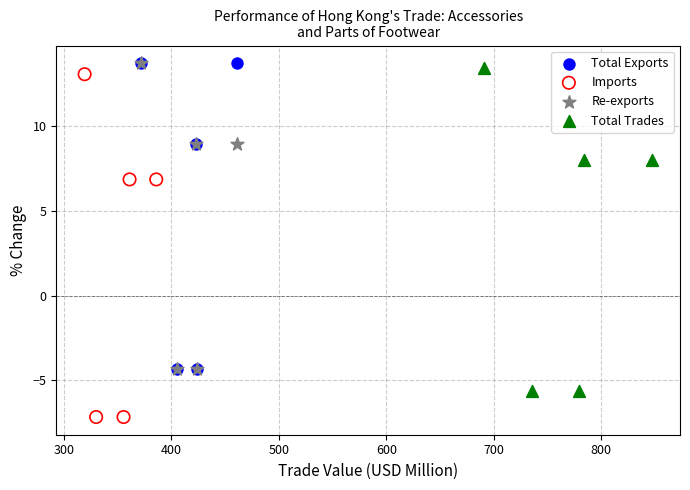

Which series contains the lowest Y value?

Imports